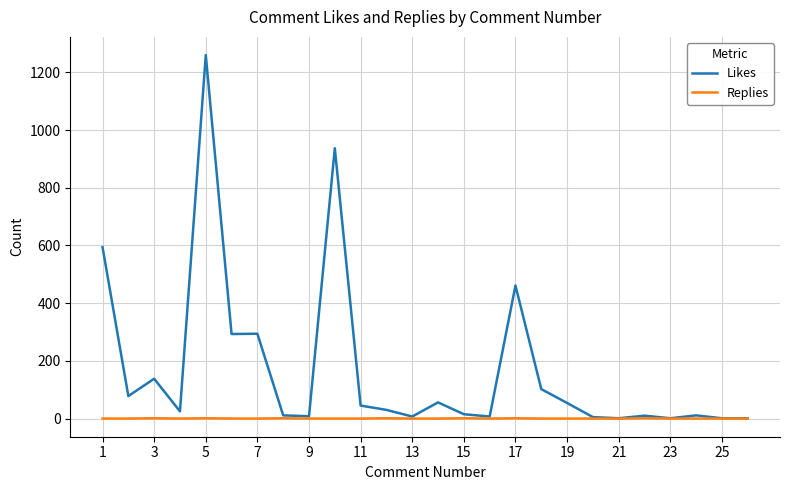

Rank the series by their maximum value, from lowest to highest.

Replies, Likes